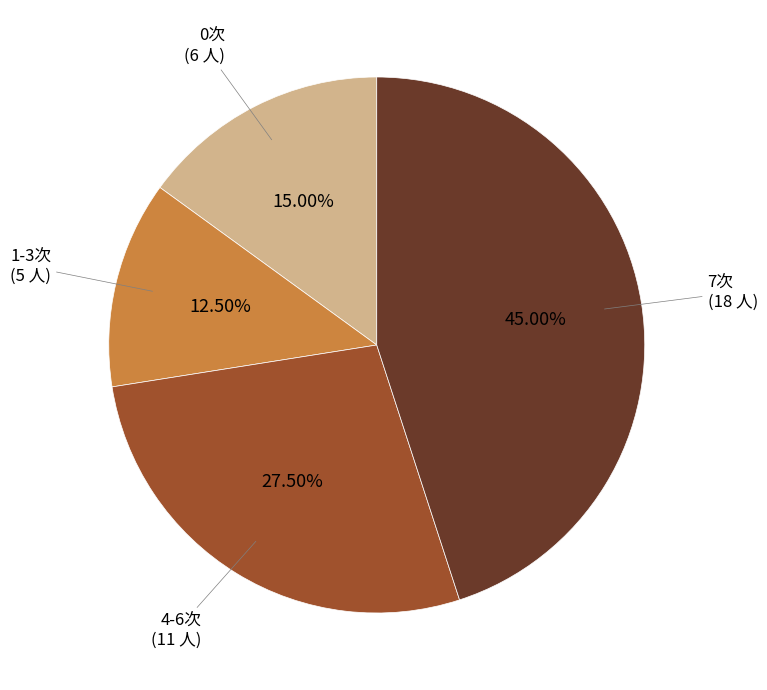

Do 1-3次 and 0次 together represent more than half of the pie?

No